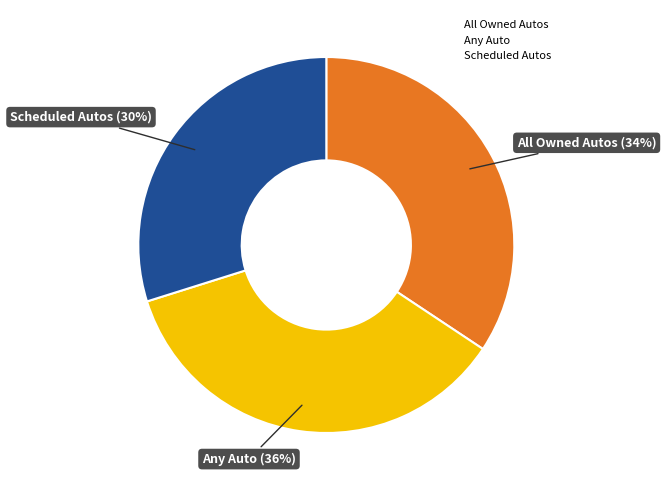

True or false: All Owned Autos accounts for 34% of the total.

True